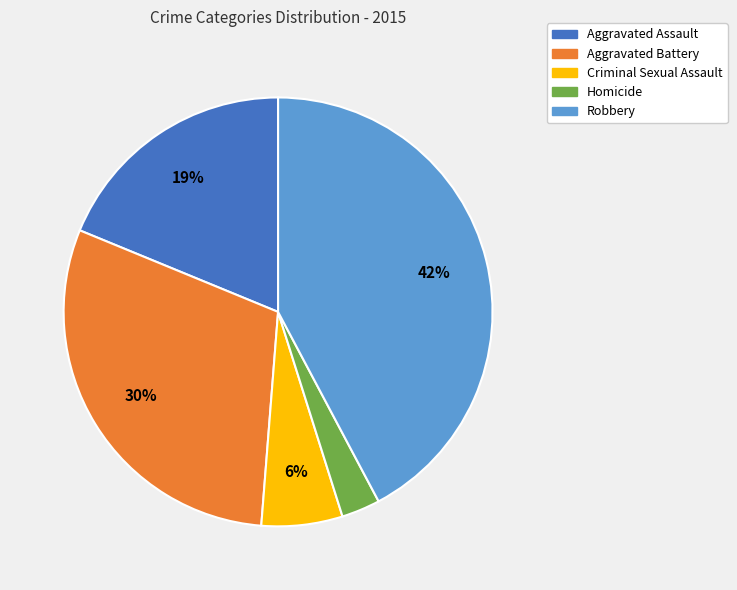

Is the sum of Aggravated Battery and Aggravated Assault greater than half?

No